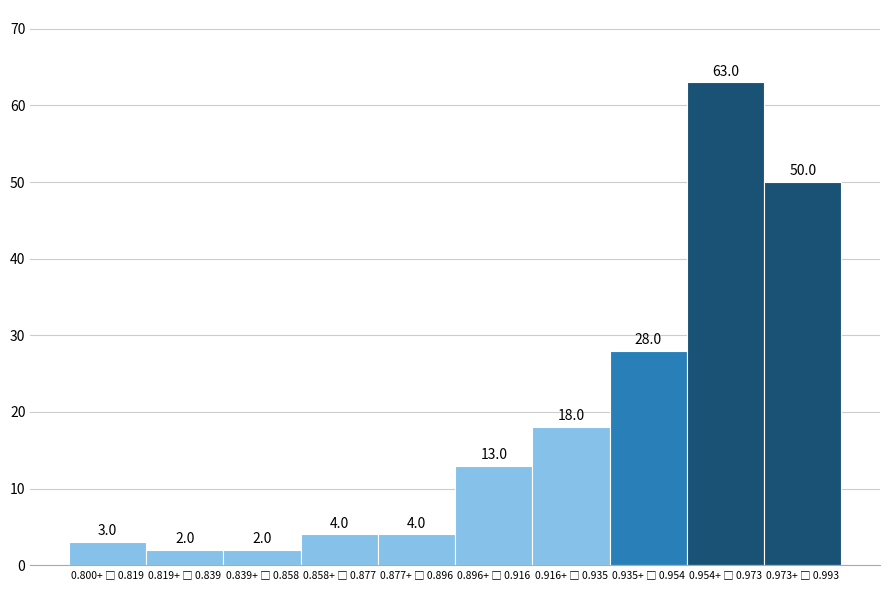

Reading left to right, extract all data points from this chart.

3	2	2	4	4	13	18	28	63	50